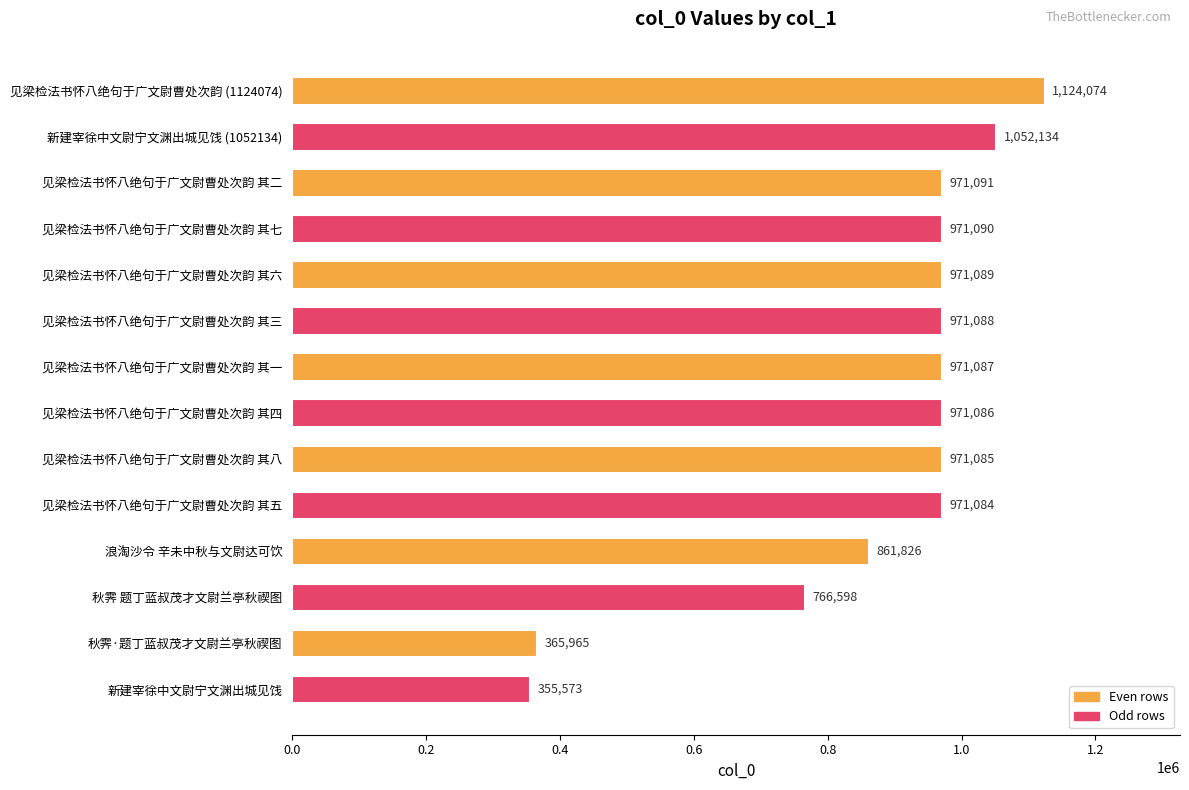

List the labels in order of value, smallest first.

新建宰徐中文尉宁文渊出城见饯, 秋霁·题丁蓝叔茂才文尉兰亭秋禊图, 秋霁 题丁蓝叔茂才文尉兰亭秋禊图, 浪淘沙令 辛未中秋与文尉达可饮, 见梁检法书怀八绝句于广文尉曹处次韵 其五, 见梁检法书怀八绝句于广文尉曹处次韵 其八, 见梁检法书怀八绝句于广文尉曹处次韵 其四, 见梁检法书怀八绝句于广文尉曹处次韵 其一, 见梁检法书怀八绝句于广文尉曹处次韵 其三, 见梁检法书怀八绝句于广文尉曹处次韵 其六, 见梁检法书怀八绝句于广文尉曹处次韵 其七, 见梁检法书怀八绝句于广文尉曹处次韵 其二, 新建宰徐中文尉宁文渊出城见饯 (1052134), 见梁检法书怀八绝句于广文尉曹处次韵 (1124074)